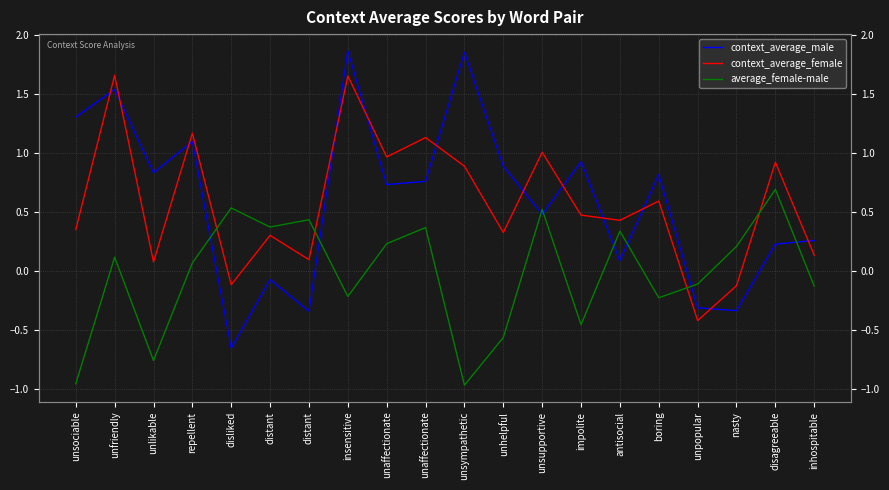

Reading left to right, transcribe all the data shown in this chart.

context_average_male: unsociable=1.3	unfriendly=1.5	unlikable=0.8	repellent=1.1	disliked=-0.6	distant=-0.1	distant=-0.3	insensitive=1.9	unaffectionate=0.7	unaffectionate=0.8	unsympathetic=1.9	unhelpful=0.9	unsupportive=0.5	impolite=0.9	antisocial=0.1	boring=0.8	unpopular=-0.3	nasty=-0.3	disagreeable=0.2	inhospitable=0.3
context_average_female: unsociable=0.4	unfriendly=1.7	unlikable=0.1	repellent=1.2	disliked=-0.1	distant=0.3	distant=0.1	insensitive=1.7	unaffectionate=1.0	unaffectionate=1.1	unsympathetic=0.9	unhelpful=0.3	unsupportive=1.0	impolite=0.5	antisocial=0.4	boring=0.6	unpopular=-0.4	nasty=-0.1	disagreeable=0.9	inhospitable=0.1
average_female-male: unsociable=-1.0	unfriendly=0.1	unlikable=-0.8	repellent=0.1	disliked=0.5	distant=0.4	distant=0.4	insensitive=-0.2	unaffectionate=0.2	unaffectionate=0.4	unsympathetic=-1.0	unhelpful=-0.6	unsupportive=0.5	impolite=-0.5	antisocial=0.3	boring=-0.2	unpopular=-0.1	nasty=0.2	disagreeable=0.7	inhospitable=-0.1